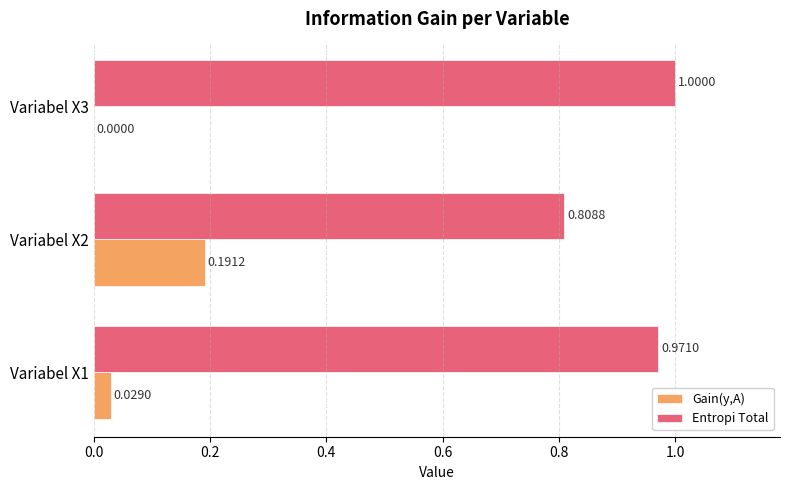

What are all the series names shown in the legend?

Gain(y,A), Entropi Total